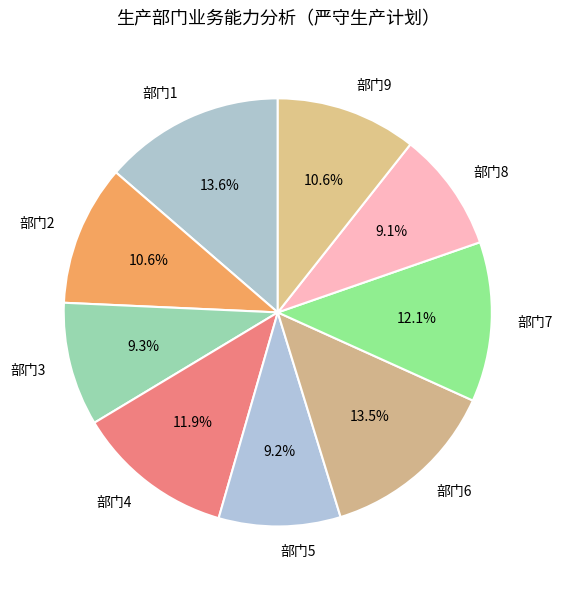

Does 部门2 account for over 50% of the chart?

No